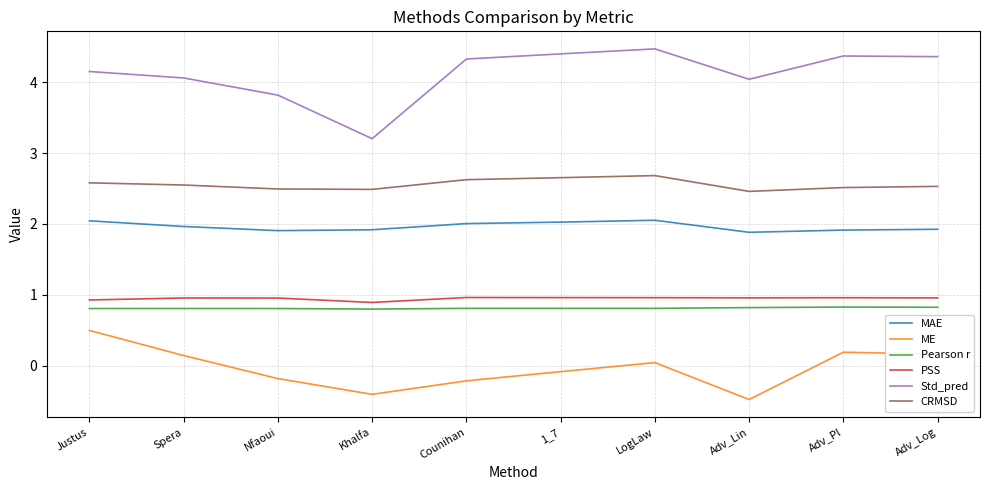

Where is Std_pred nearest to the value 3?

Khalfa